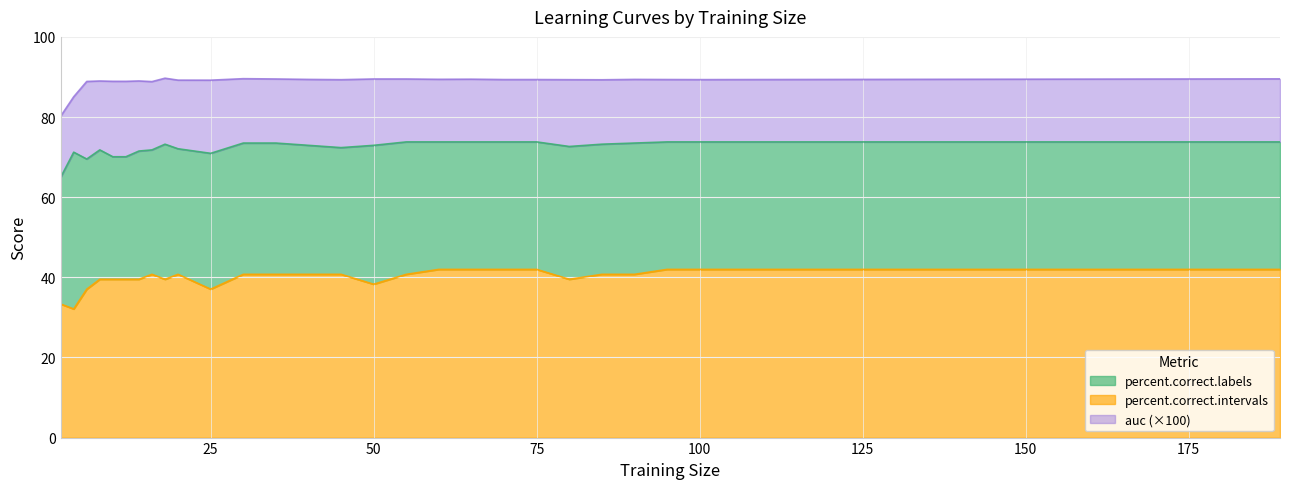

Reading right to left, what are all the values shown in this chart?

auc: 189=89.5	100=89.3	95=89.4	90=89.4	85=89.3	80=89.3	75=89.4	70=89.4	65=89.4	60=89.4	55=89.5	50=89.5	45=89.3	40=89.4	35=89.5	30=89.6	25=89.2	20=89.2	18=89.7	16=88.8	14=89.0	12=88.9	10=88.9	8=89.0	6=88.9	4=85.1	2=80.2
percent.correct.labels: 189=73.8	100=73.8	95=73.8	90=73.5	85=73.2	80=72.6	75=73.8	70=73.8	65=73.8	60=73.8	55=73.8	50=72.9	45=72.4	40=72.9	35=73.5	30=73.5	25=70.9	20=72.1	18=73.2	16=71.8	14=71.5	12=70.1	10=70.1	8=71.8	6=69.5	4=71.2	2=65.0
percent.correct.intervals: 189=42.0	100=42.0	95=42.0	90=40.7	85=40.7	80=39.5	75=42.0	70=42.0	65=42.0	60=42.0	55=40.7	50=38.3	45=40.7	40=40.7	35=40.7	30=40.7	25=37.0	20=40.7	18=39.5	16=40.7	14=39.5	12=39.5	10=39.5	8=39.5	6=37.0	4=32.1	2=33.3